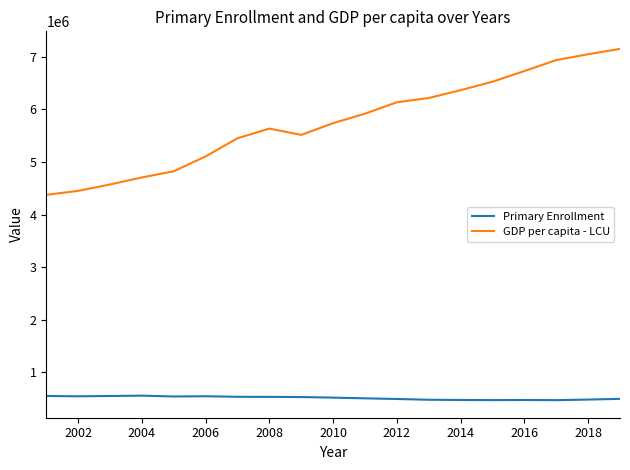

What is the smallest value displayed?

472421.0